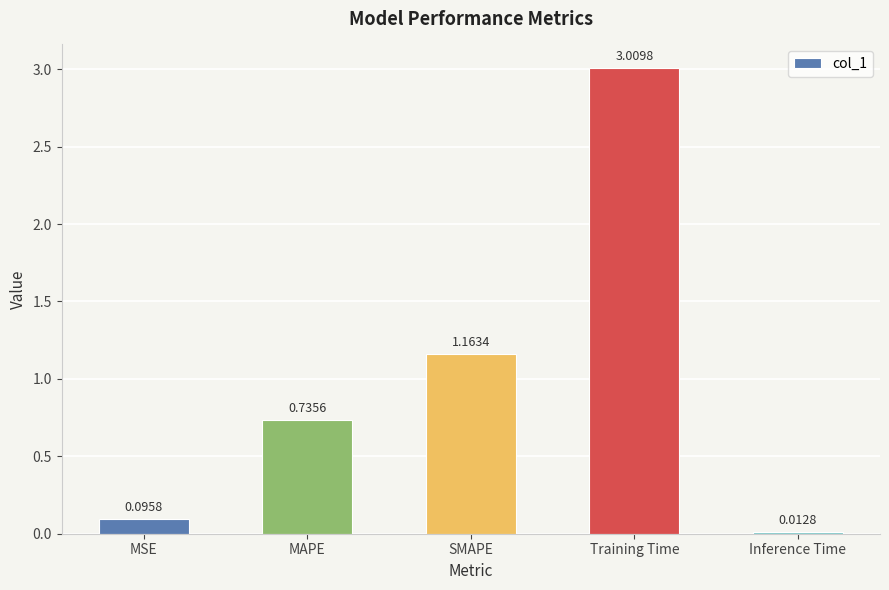

What is the change in value from Training Time to Inference Time?

-3.0